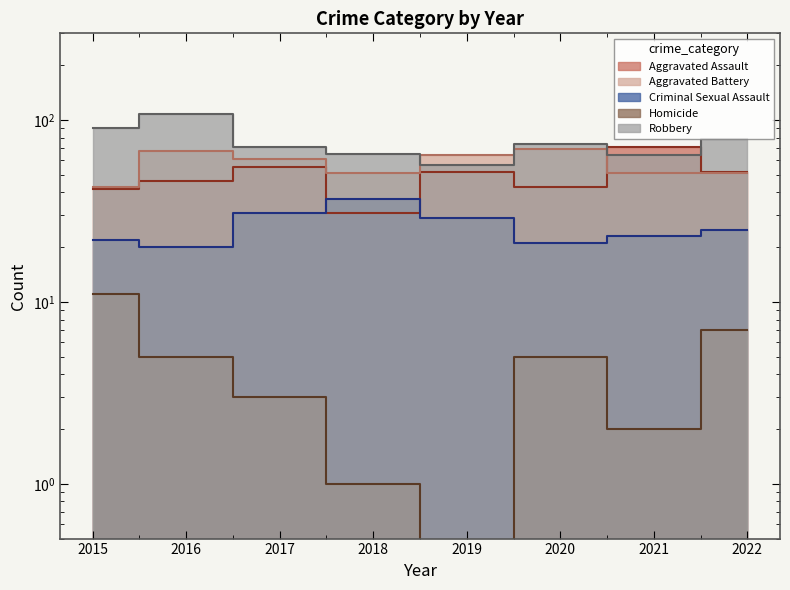

What are all the series names shown in the legend?

Aggravated Assault, Aggravated Battery, Criminal Sexual Assault, Homicide, Robbery